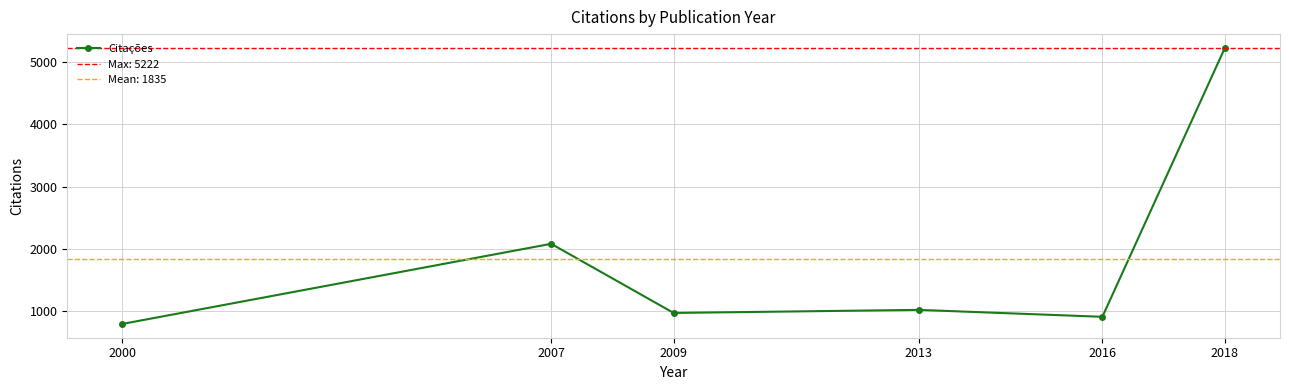

How many points are lower than both their immediate neighbors (excluding endpoints)?

2